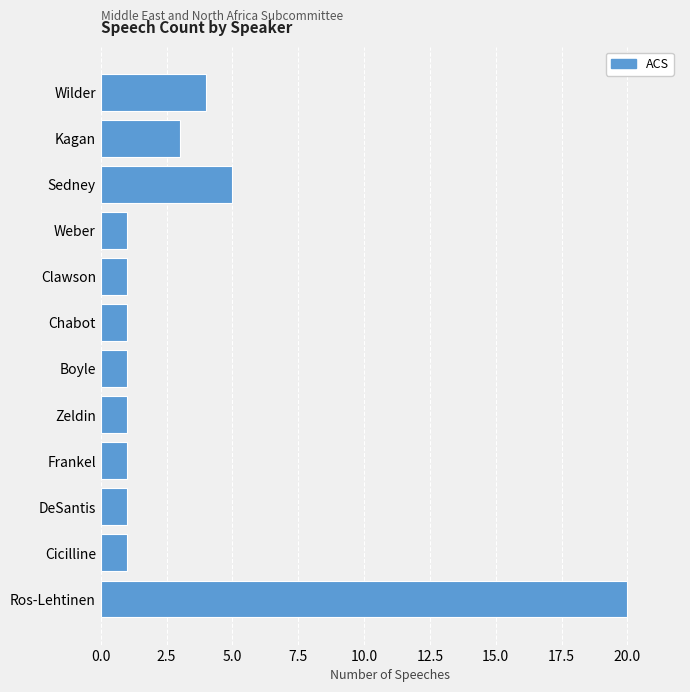

What is the minimum value shown in the chart?

1